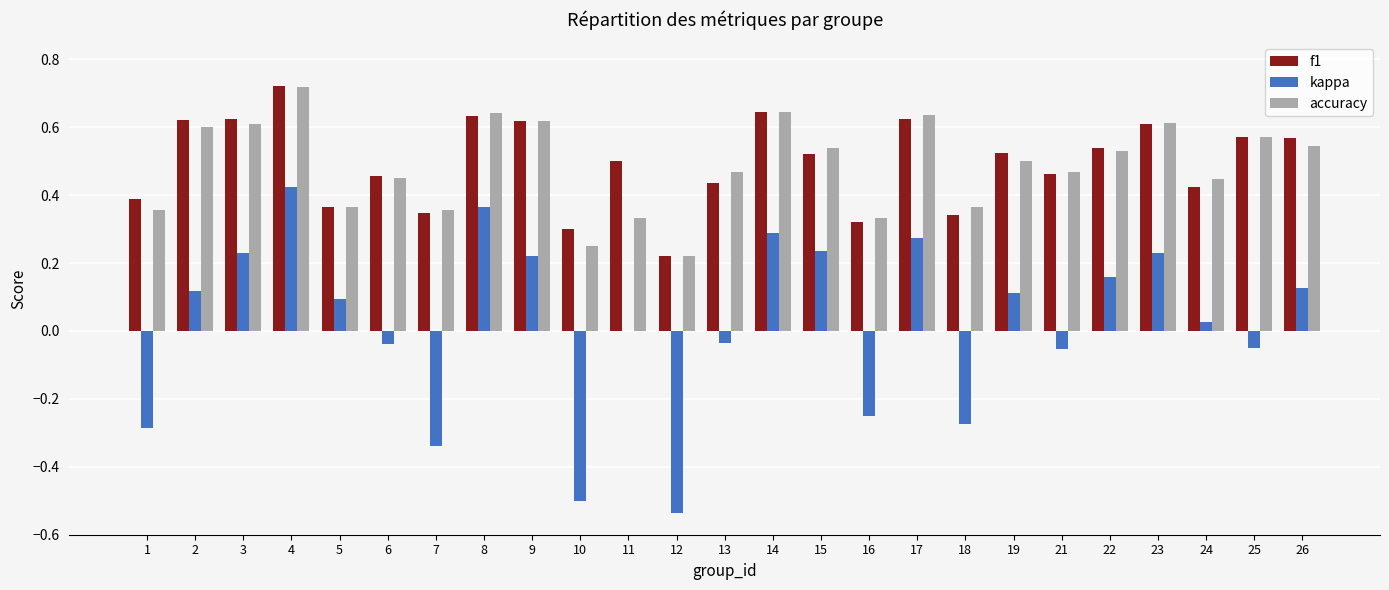

What are all the series names shown in the legend?

f1, kappa, accuracy